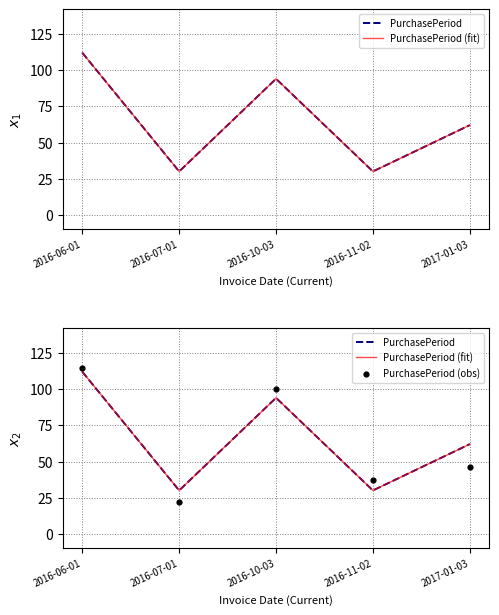

Which series contains the highest Y value?

PurchasePeriod (obs)